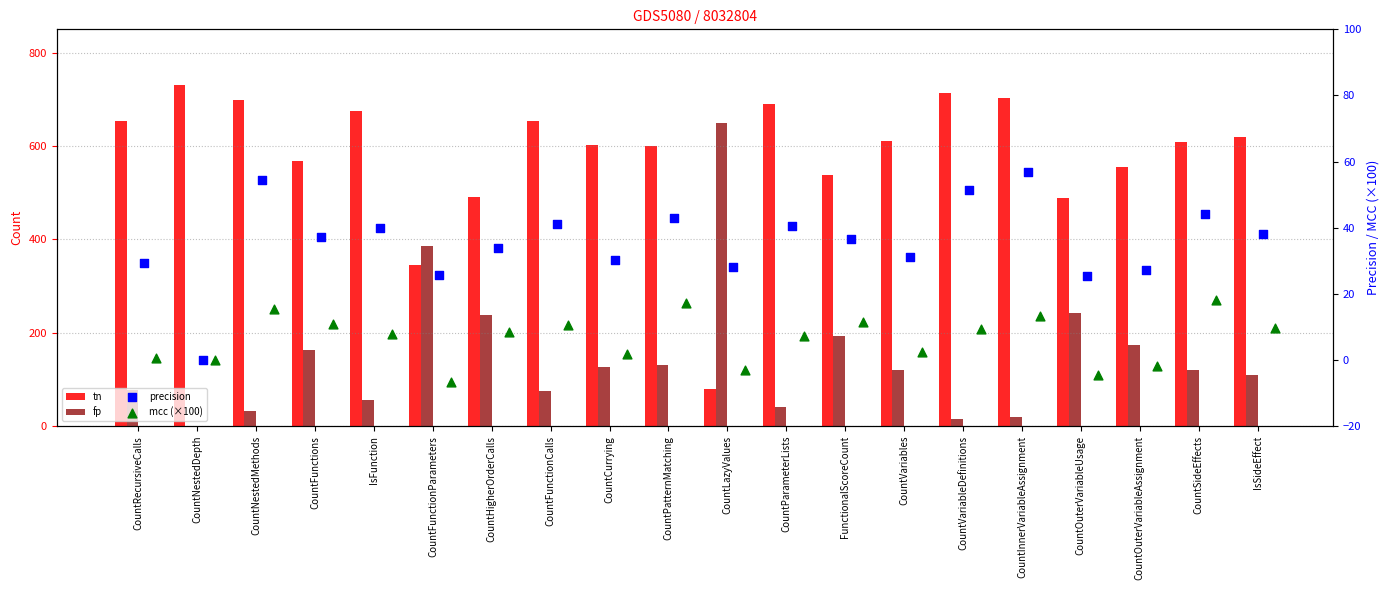

What are all the series names shown in the legend?

tn, fp, precision, mcc (×100)